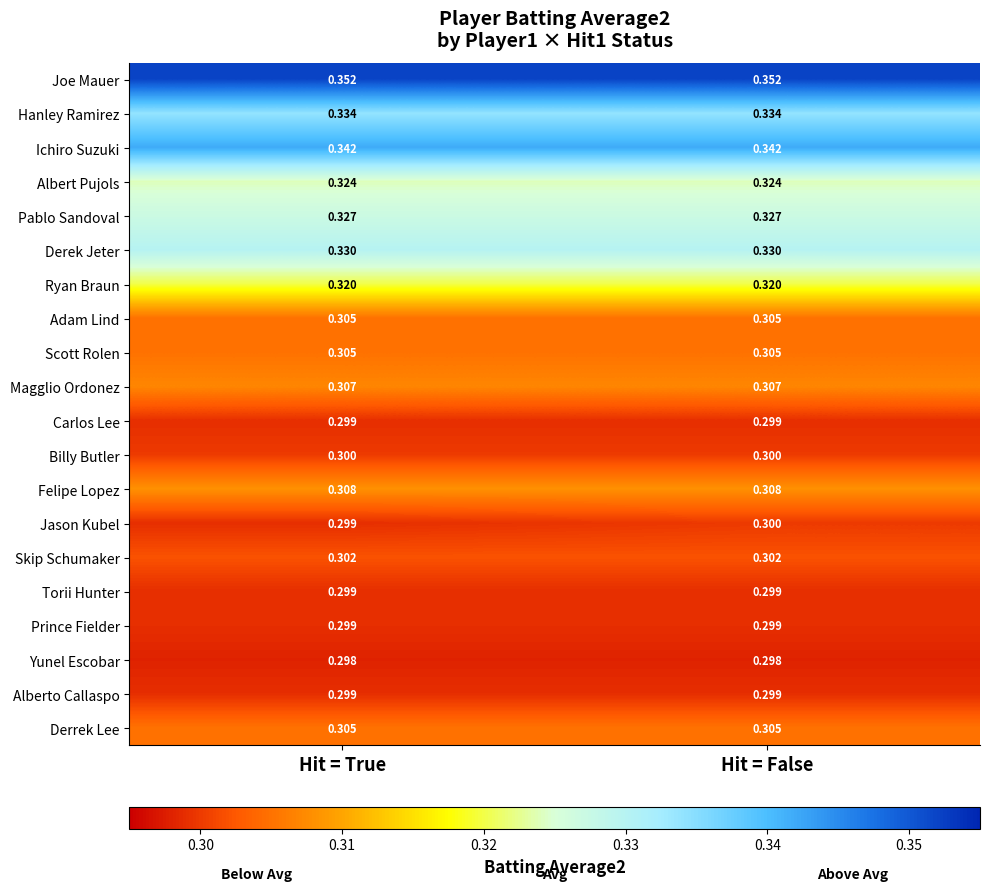

Which series has the widest spread of values?

Jason Kubel